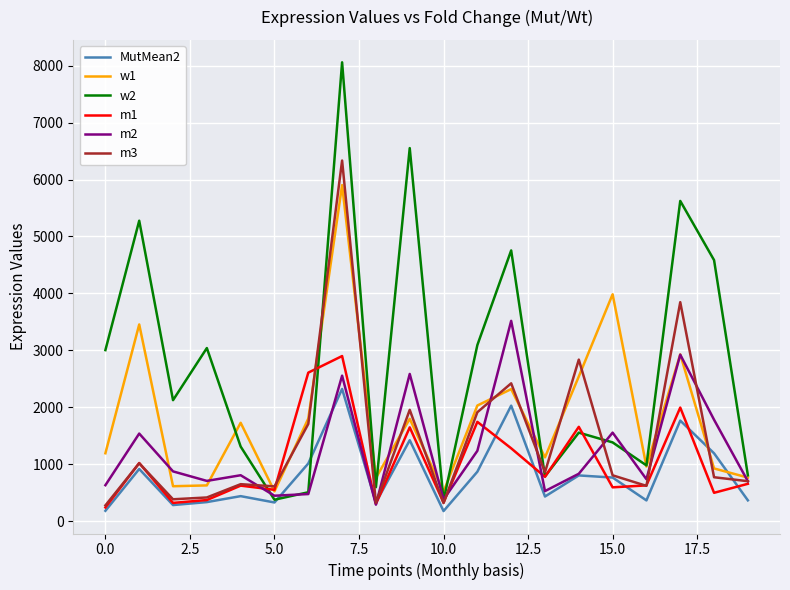

Which series has the widest spread of values?

w2